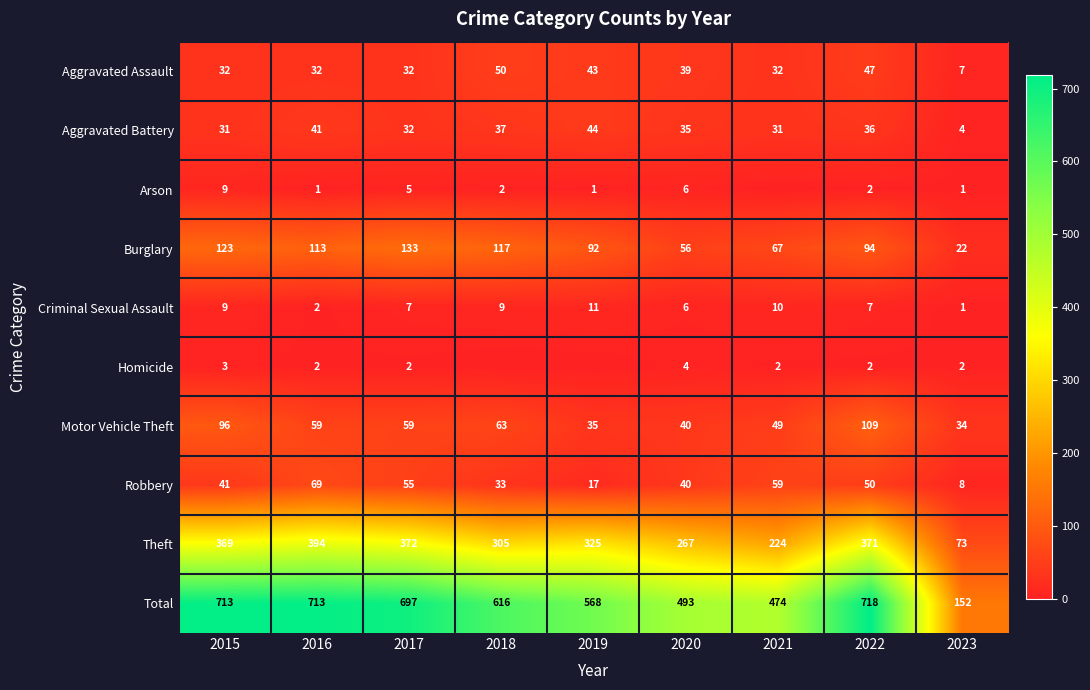

What is the average value of the Theft series?

300